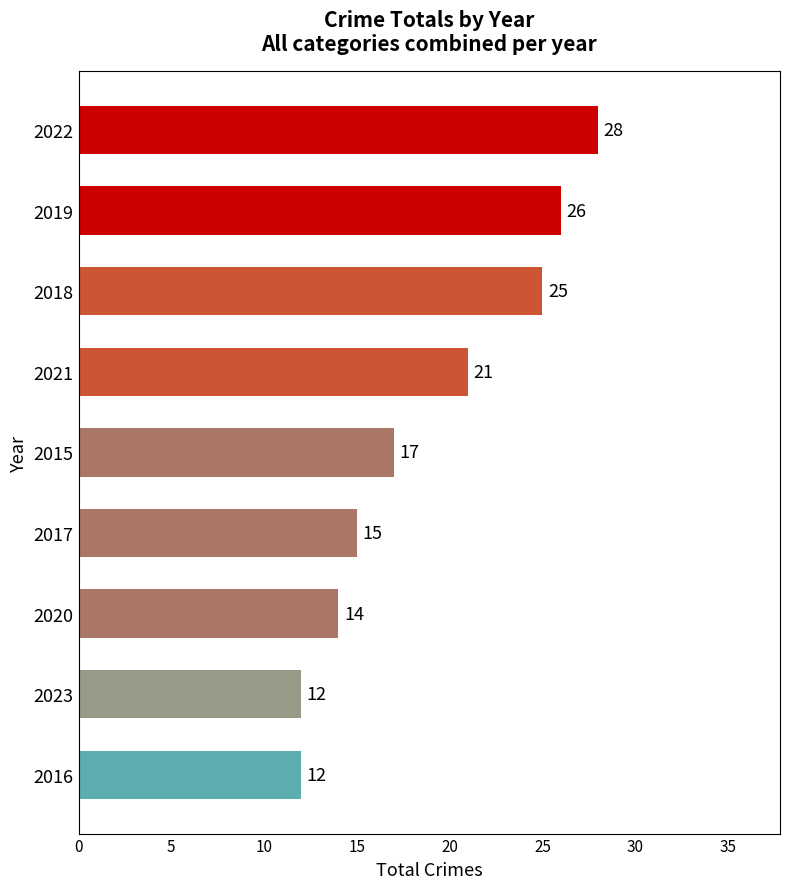

Reading bottom to top, list all the values displayed in this chart.

12	12	14	15	17	21	25	26	28